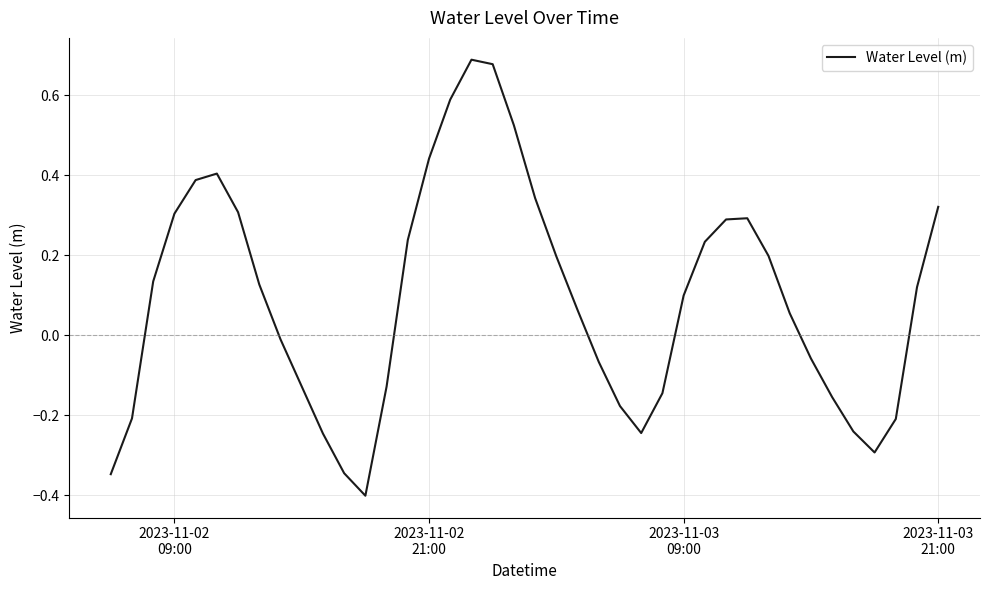

What is the difference between the maximum and minimum values?

1.1